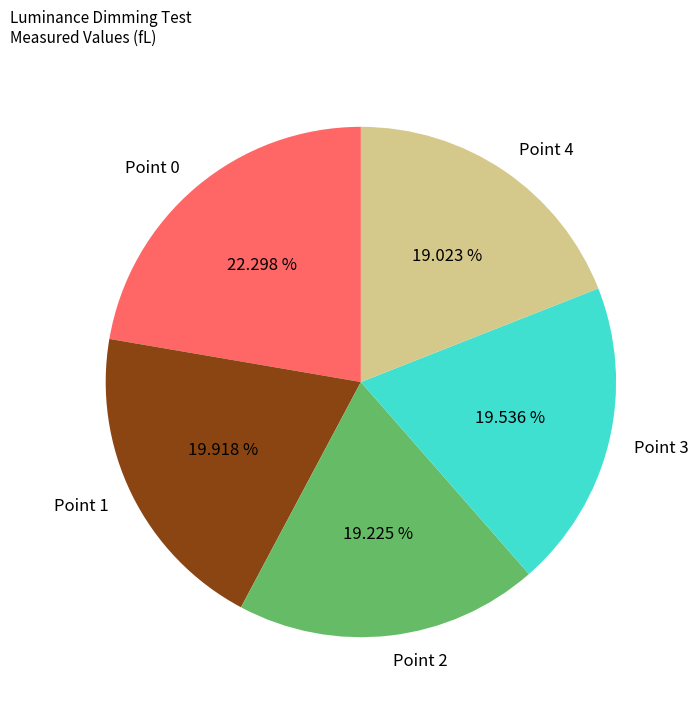

To the nearest percent, what percentage of the pie is Point 1?

20%